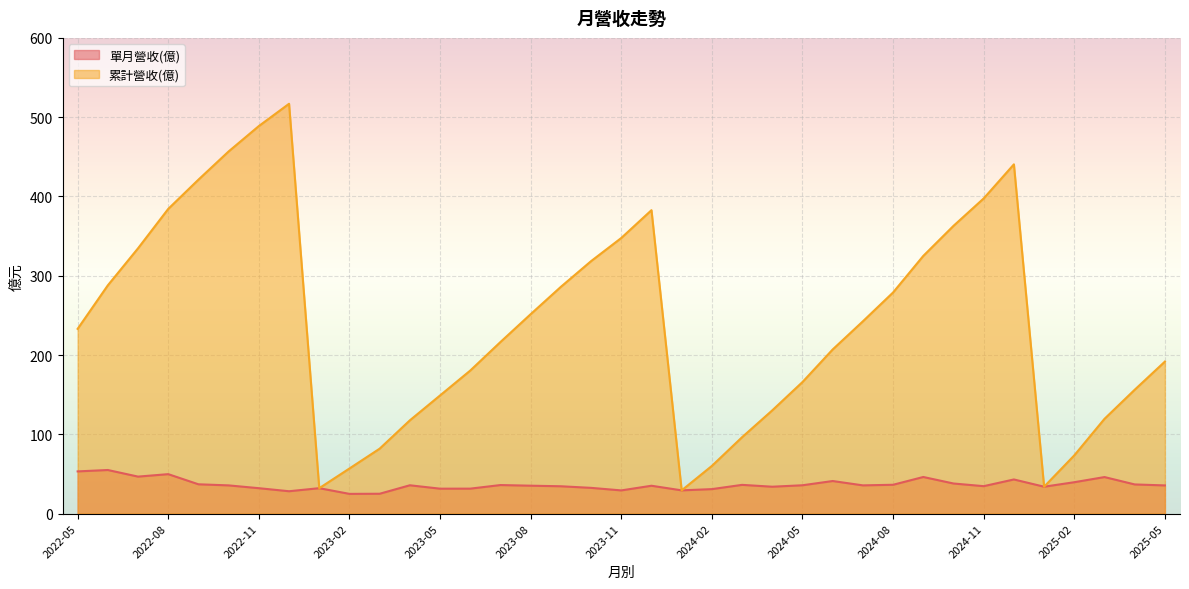

What is the spread (max minus min) of values at 2022-07?

288.0